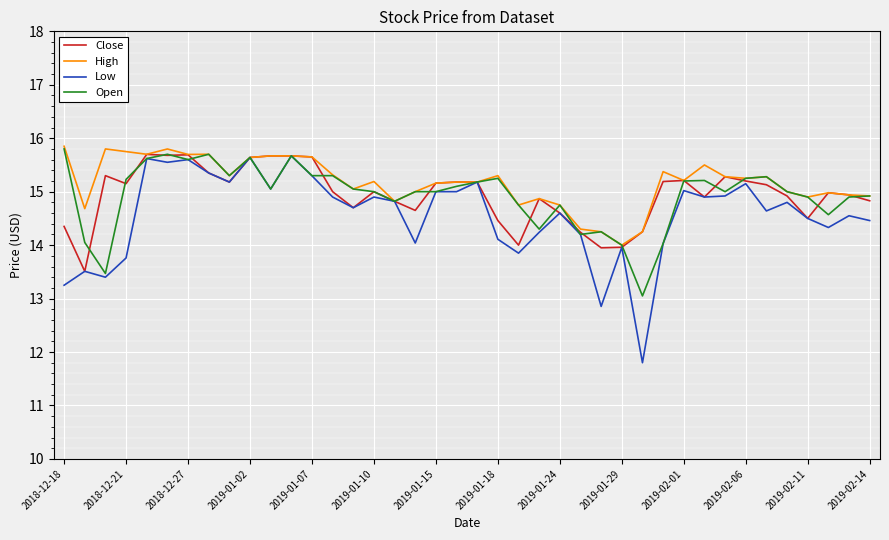

Which series has the widest spread of values?

Low